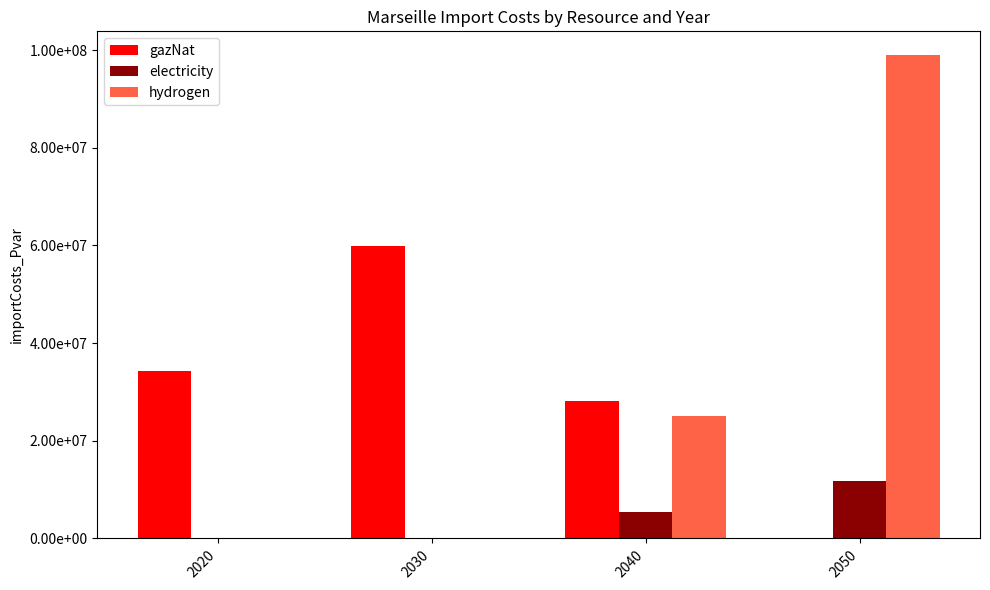

Rank the categories by hydrogen value from lowest to highest.

2020, 2030, 2040, 2050